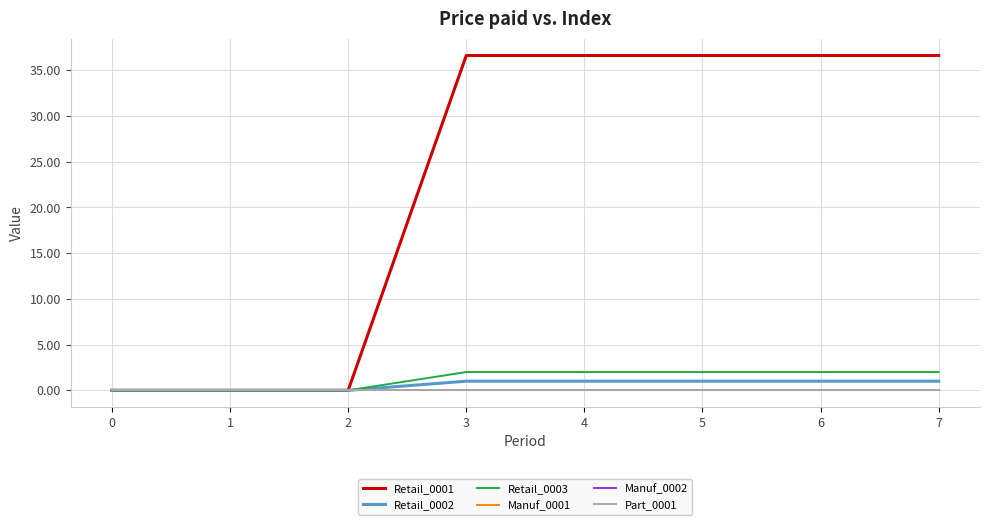

Is this an area chart (filled region under the line)?

No